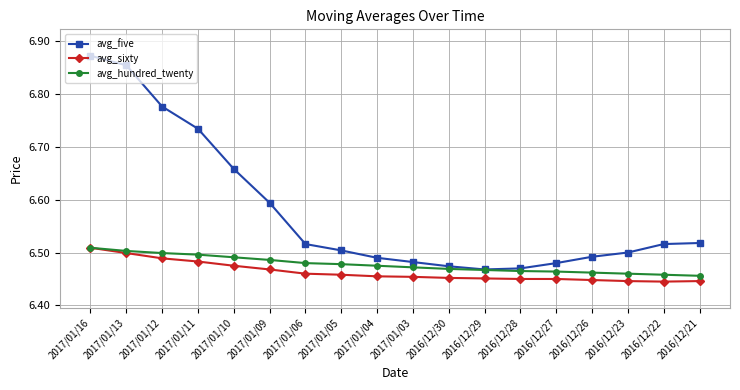

True or false: avg_five and avg_sixty cross at least once.

False